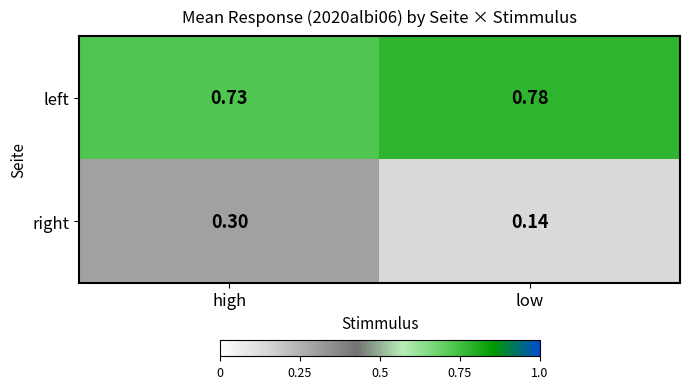

At how many categories does at least one series exceed 0?

2